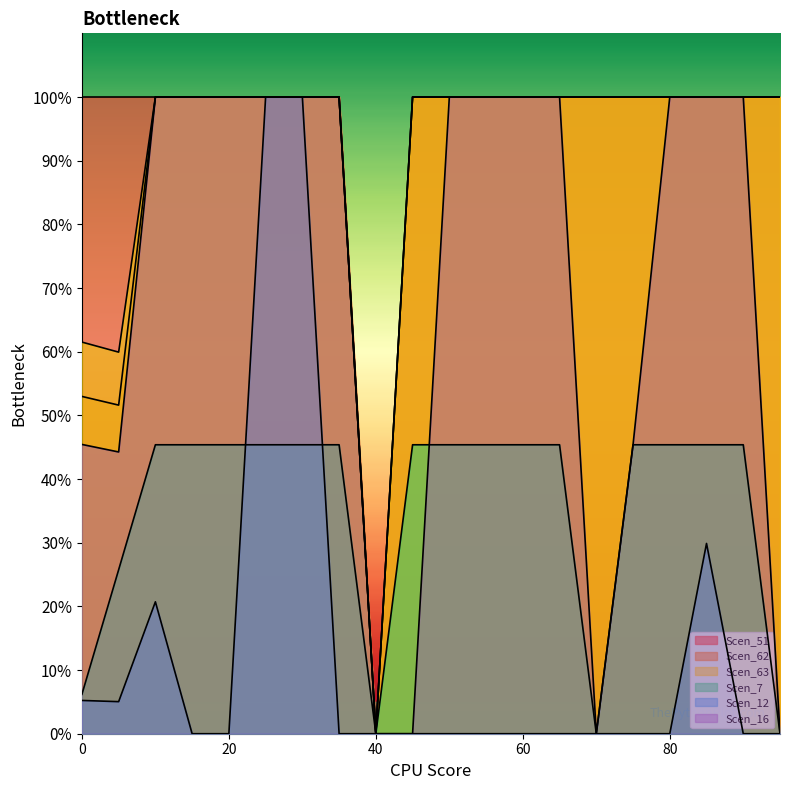

Does the chart display data point markers on the line(s)?

No